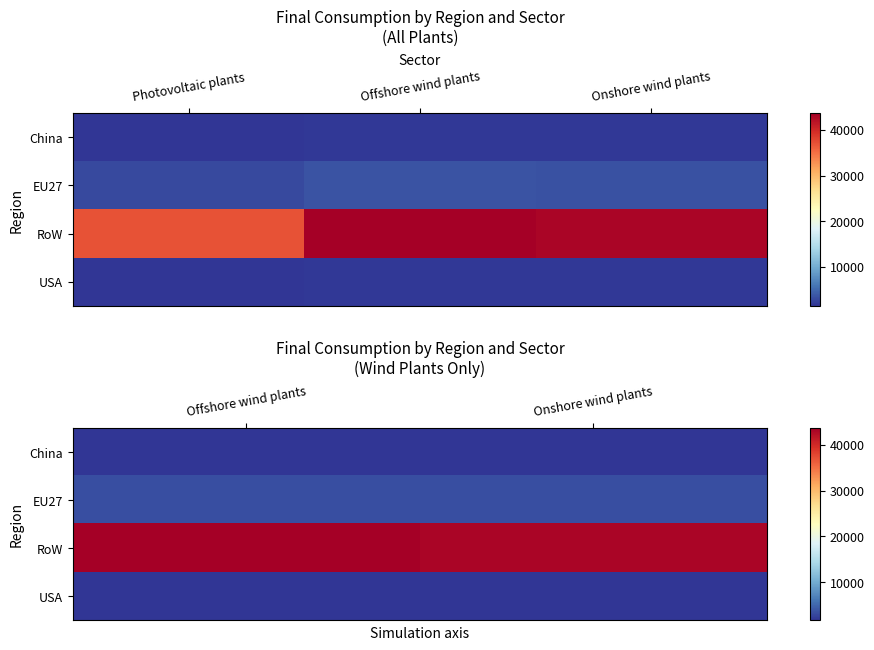

Count the number of data series in this chart.

4